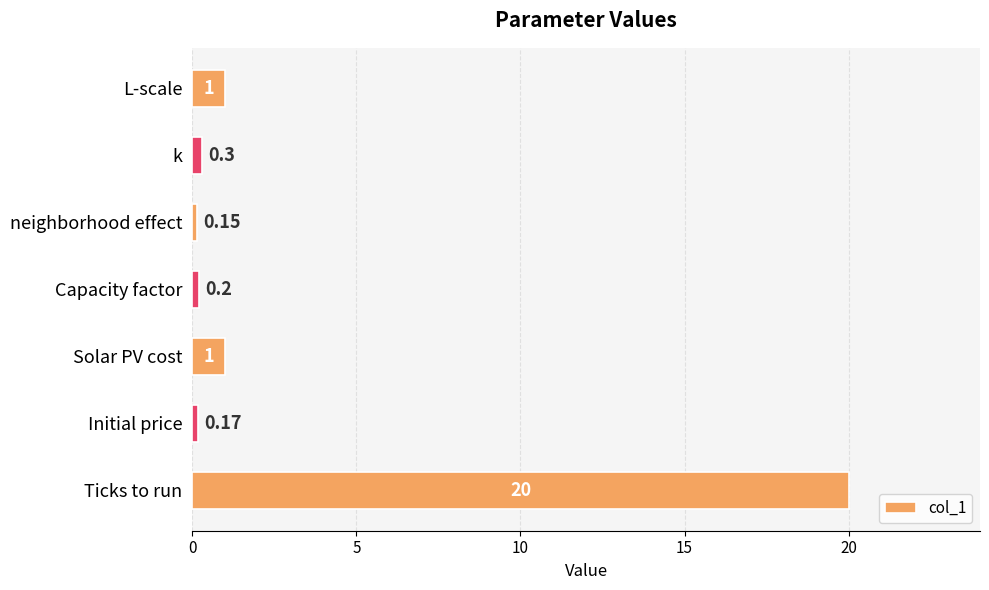

How many categories are shown in the chart?

7